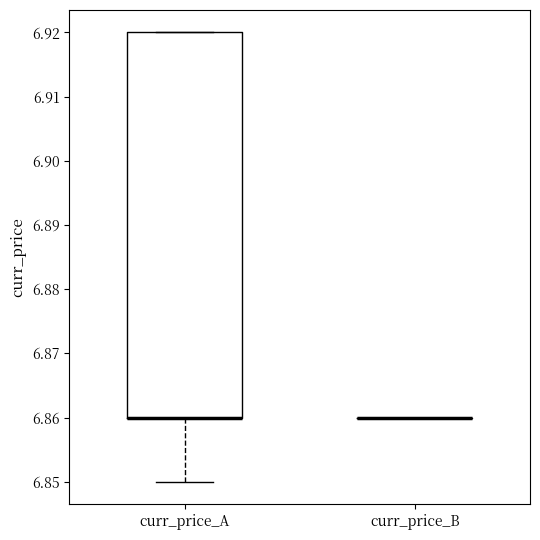

Reading left to right, read every box against the y-axis: the position of its median line, the range the box covers, and the ends of its whiskers. The values are not printed on the chart, so give them approximately, as read against the axis.

curr_price_A: median 6.86 (drawn on the box's lower edge), box 6.86 to 6.92, whiskers 6.85 to 6.92
curr_price_B: box collapsed to a line at 6.86, whiskers 6.86 to 6.86